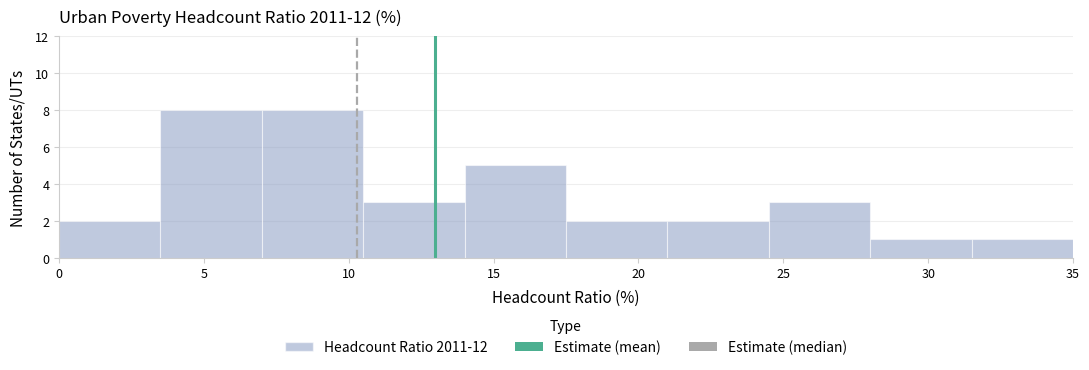

Reading left to right, transcribe this chart: for each bar, give the range it covers on the x-axis and its height. The values are not printed on the chart, so give them approximately, as read against the axis.

0.0 to 3.5: 2
3.5 to 7.0: 8
7.0 to 10.5: 8
10.5 to 14.0: 3
14.0 to 17.5: 5
17.5 to 21.0: 2
21.0 to 24.5: 2
24.5 to 28.0: 3
28.0 to 31.5: 1
31.5 to 35.0: 1